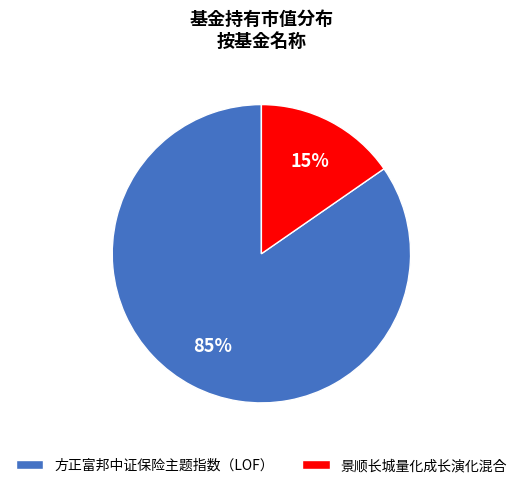

Is the sum of 景顺长城量化成长演化混合 and 方正富邦中证保险主题指数（LOF） greater than half?

Yes